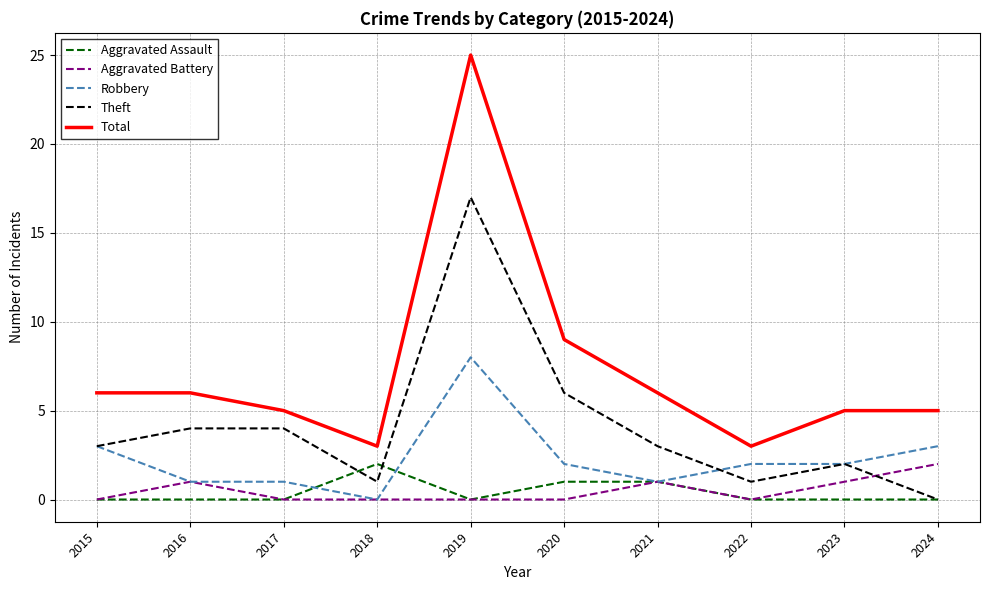

How many lines are shown in the chart?

5